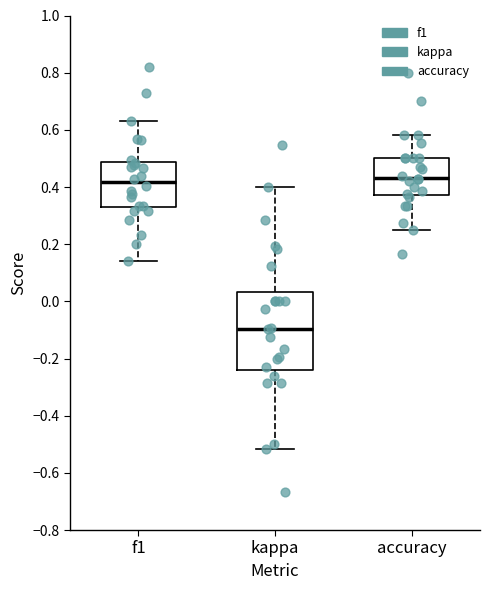

Reading left to right, transcribe this box plot: for each box, give where its median line is, the range the box spans, and where its two whiskers end, as read against the y-axis. The values are not printed on the chart, so give them approximately, as read against the axis.

f1: median 0.42, box 0.32 to 0.48, whiskers 0.14 to 0.62
kappa: median -0.10, box -0.24 to 0.04, whiskers -0.52 to 0.40
accuracy: median 0.44, box 0.38 to 0.50, whiskers 0.26 to 0.58